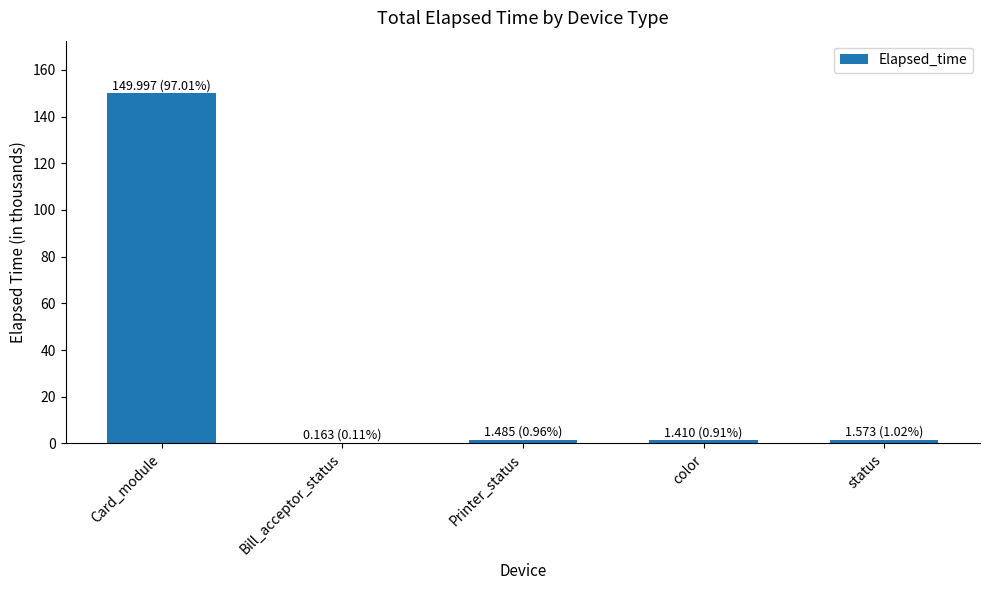

List the labels in order of value, largest first.

Card_module, status, Printer_status, color, Bill_acceptor_status